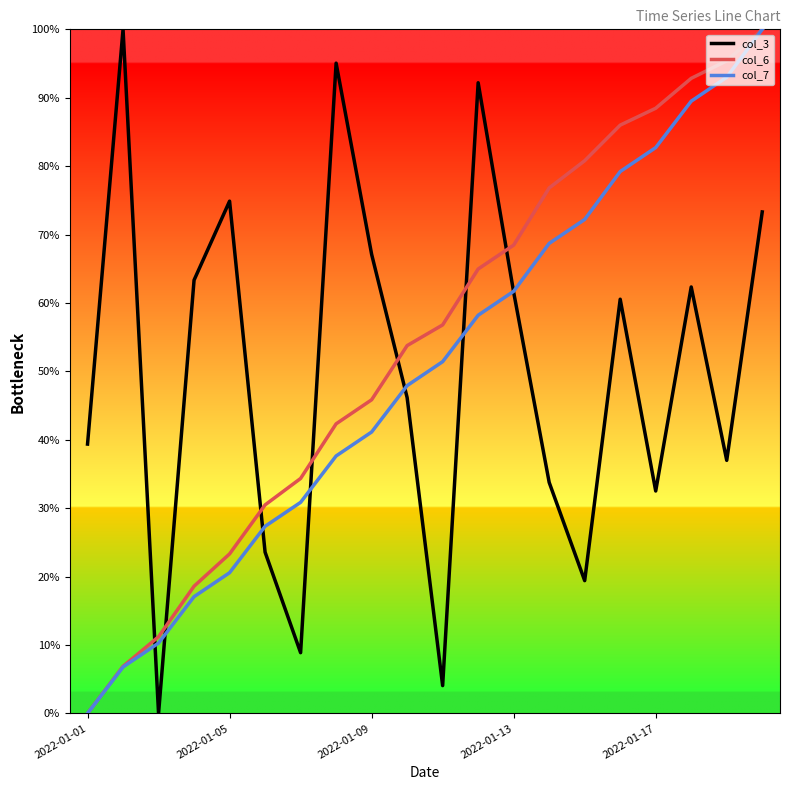

Which series has the largest total across all categories?

col_6